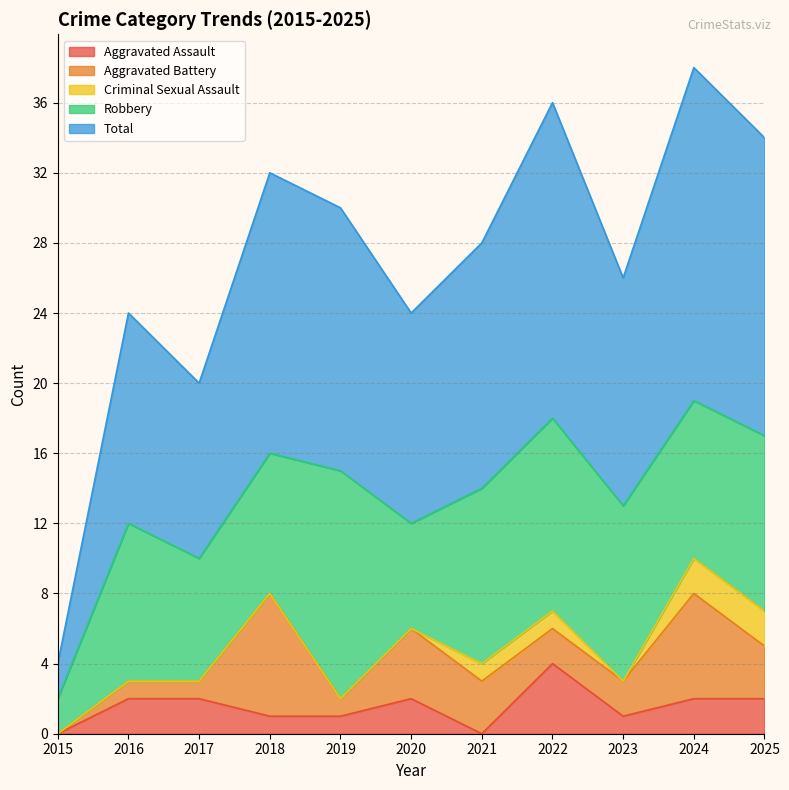

At which category is the sum across all series the highest?

2024